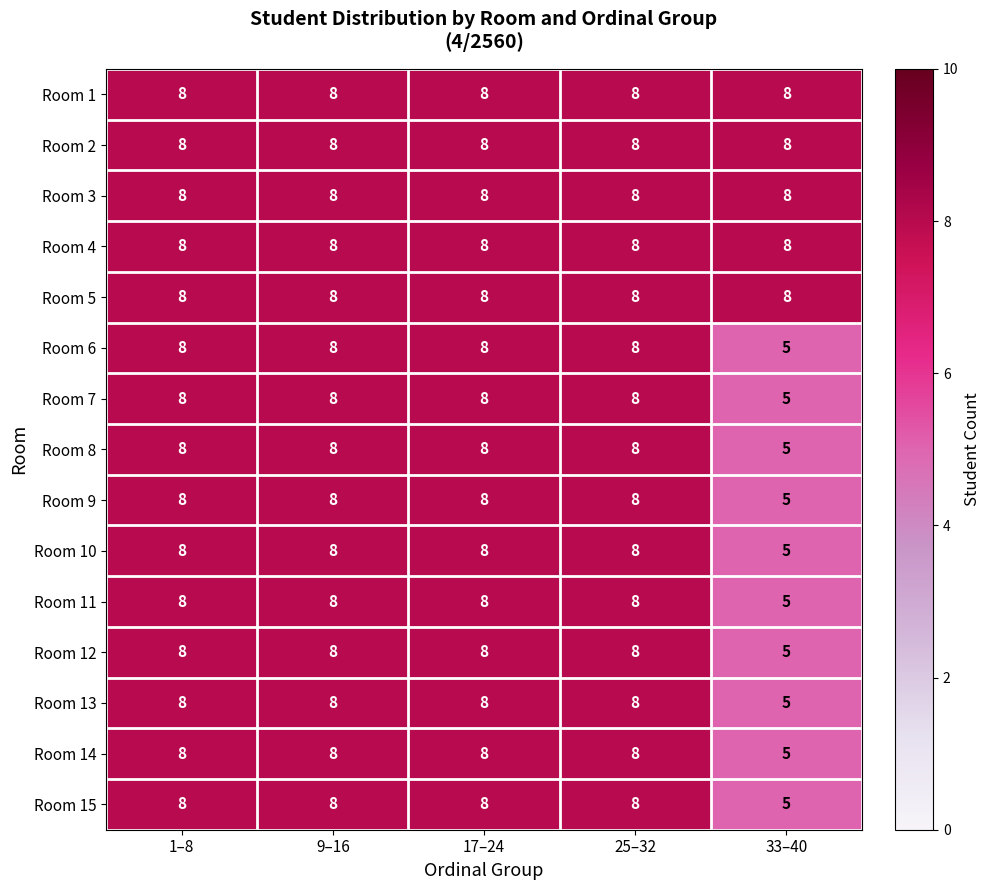

Is the value of Room 12 at 9–16 greater than the value of Room 14 at 33–40?

Yes